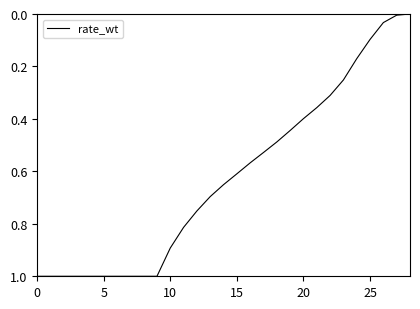

Does the chart display data point markers on the line(s)?

No